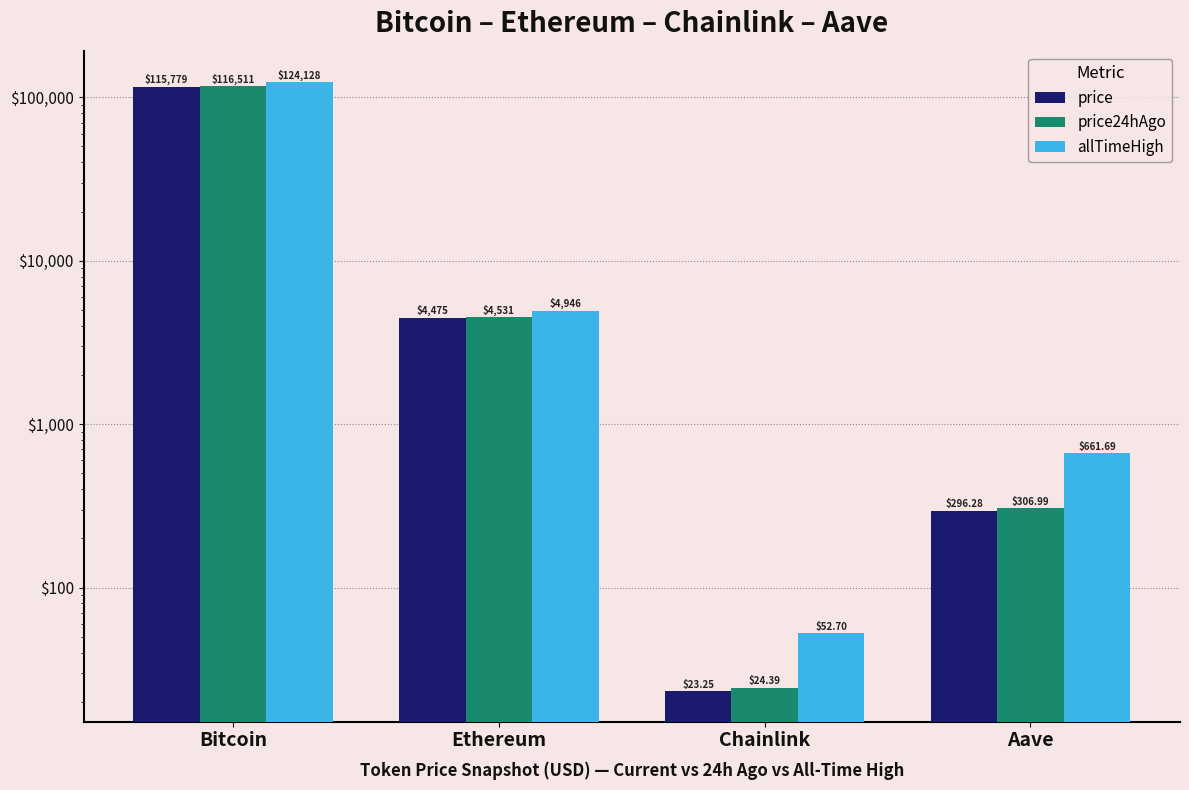

Reading right to left, extract all data points from this chart.

price: 296.3	23.2	4475.4	115779.0
price24hAgo: 307.0	24.4	4530.6	116511.0
allTimeHigh: 661.7	52.7	4946.1	124128.0